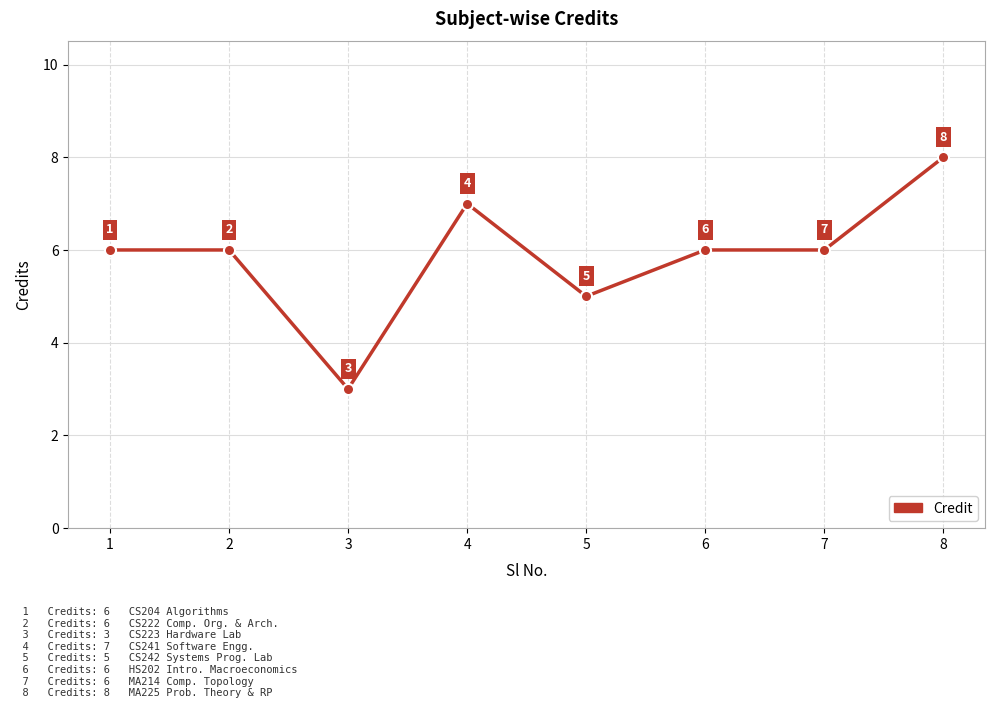

At which category does the data reach its first local valley?

3